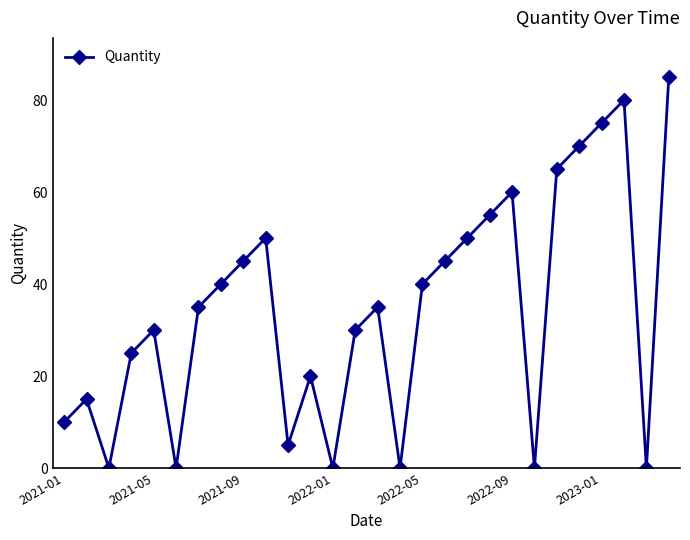

How many interior local valleys (lower than both neighbors) does the data have?

7